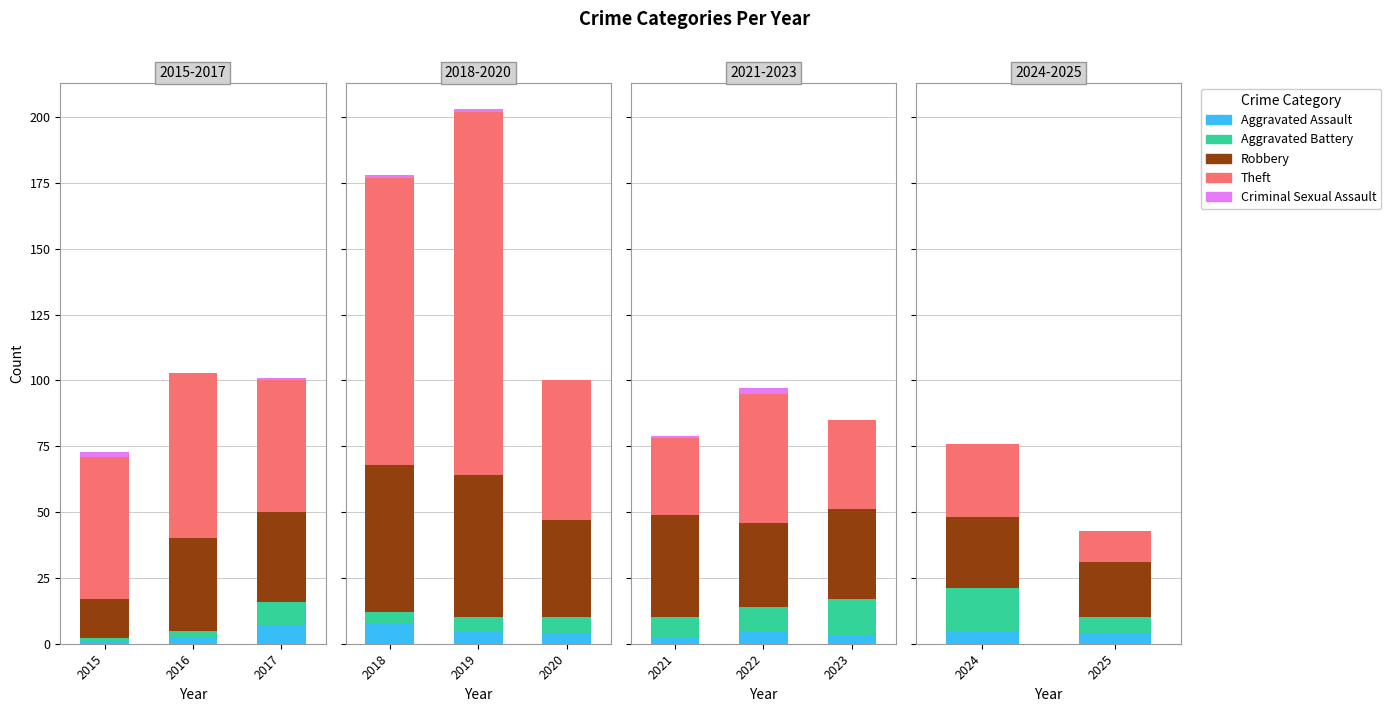

Is the value of Aggravated Battery at 2024 greater than the value of Robbery at 2024?

No